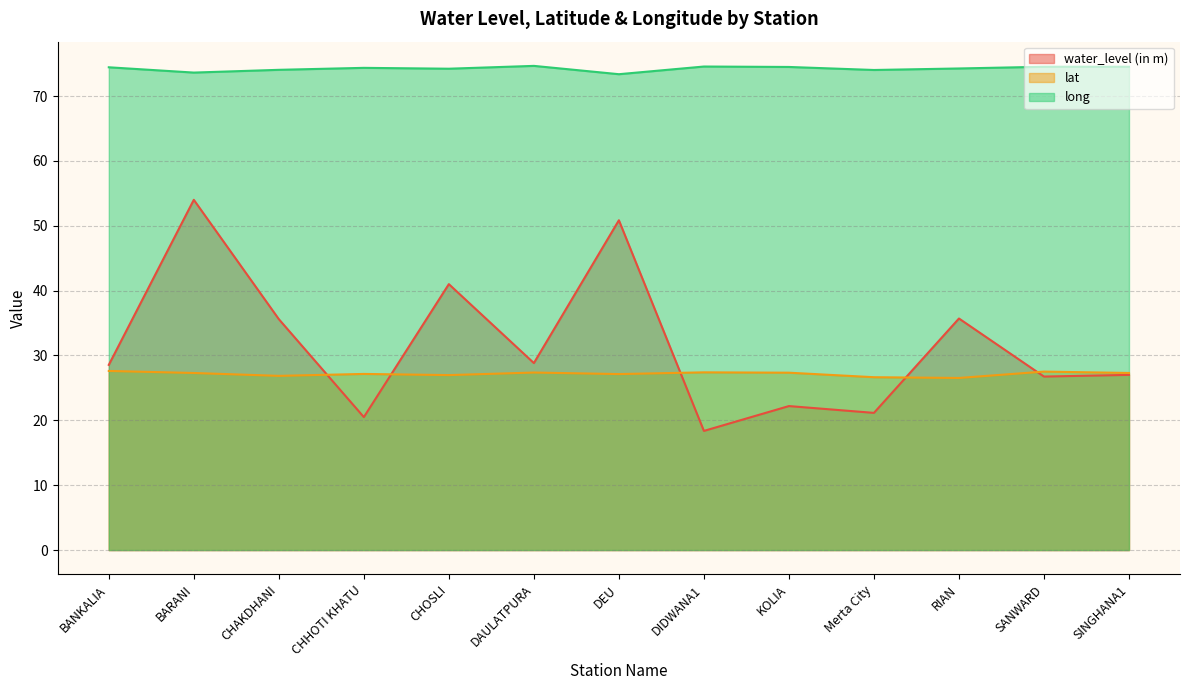

What is the difference between the maximum and second lowest values in the water_level (in m) series?

33.5